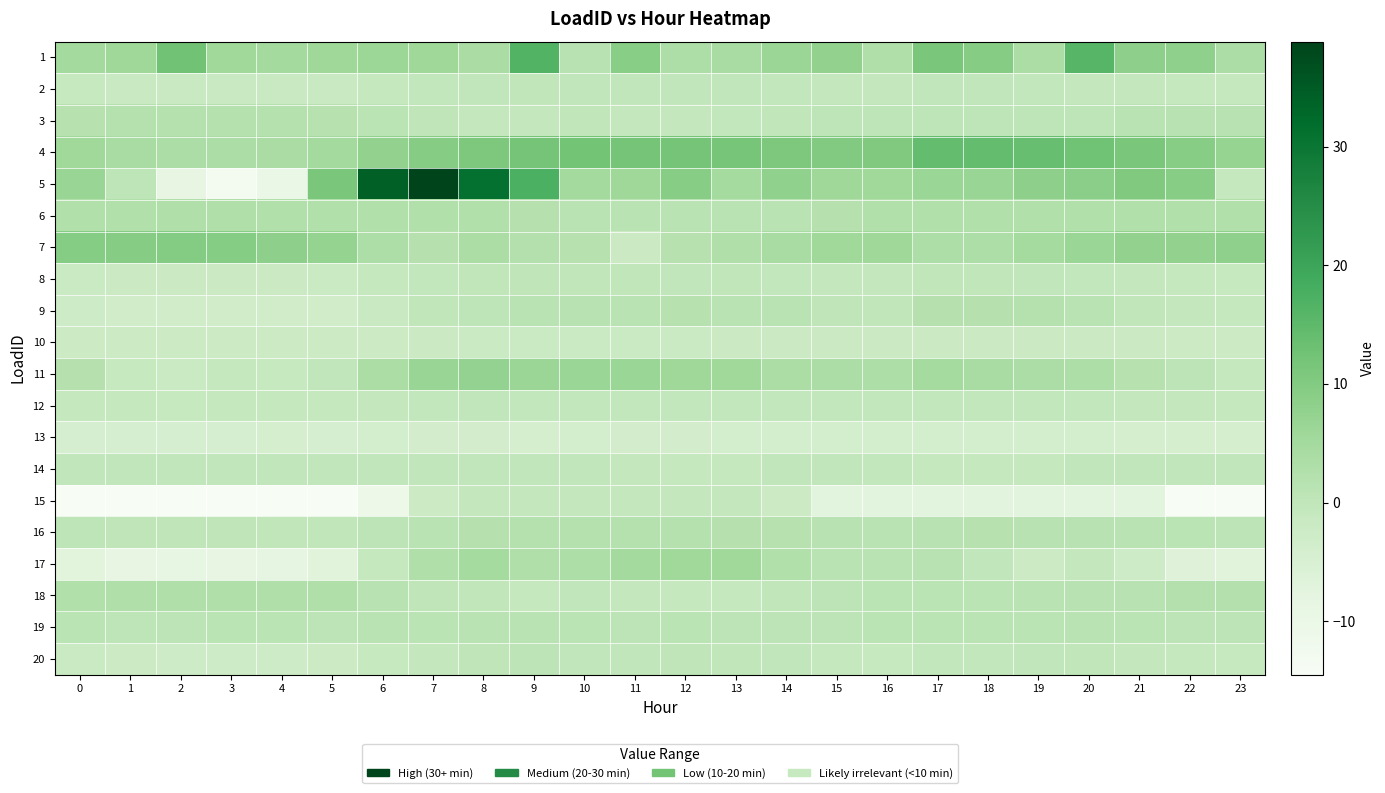

Which series has the widest spread of values?

5